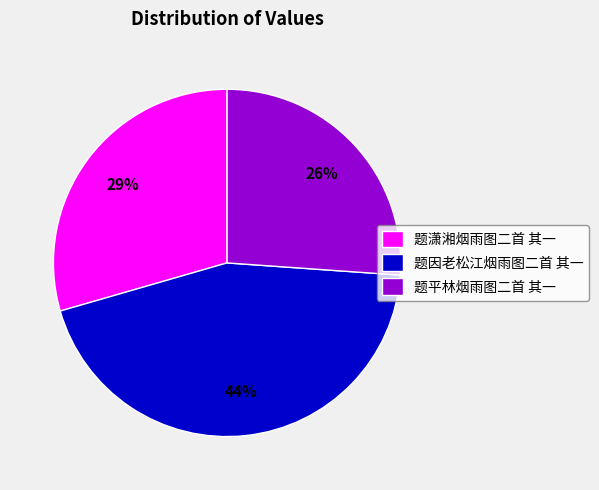

Does 题因老松江烟雨图二首 其一 account for over 50% of the chart?

No